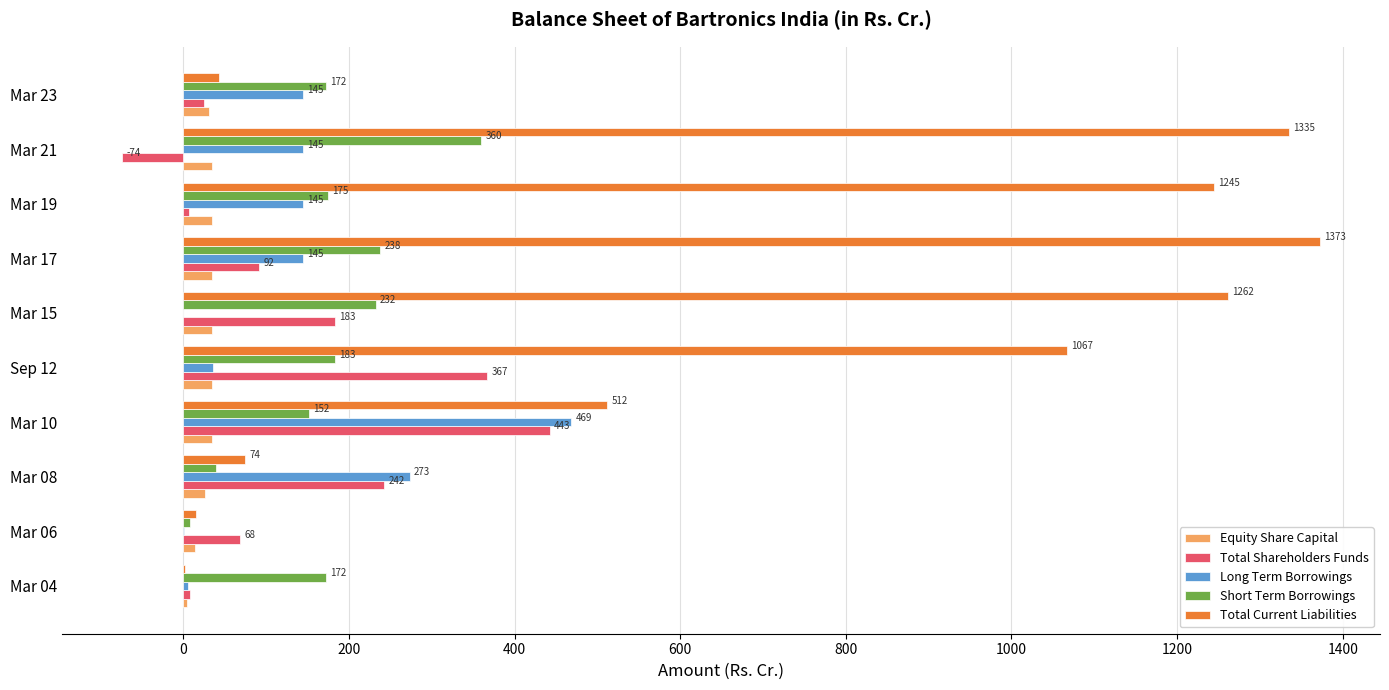

Where is Total Current Liabilities nearest to the value 687?

Mar 10